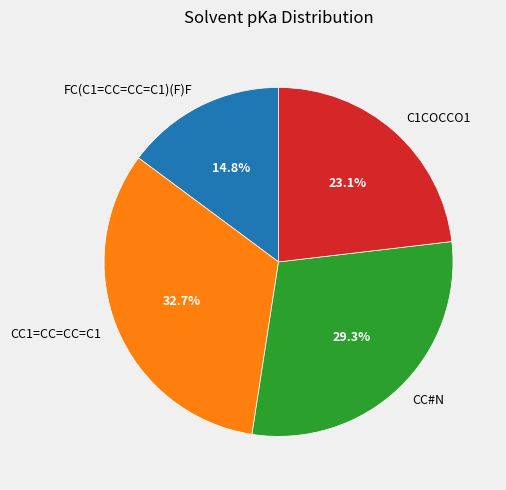

Rank the categories by value from lowest to highest.

FC(C1=CC=CC=C1)(F)F, C1COCCO1, CC#N, CC1=CC=CC=C1